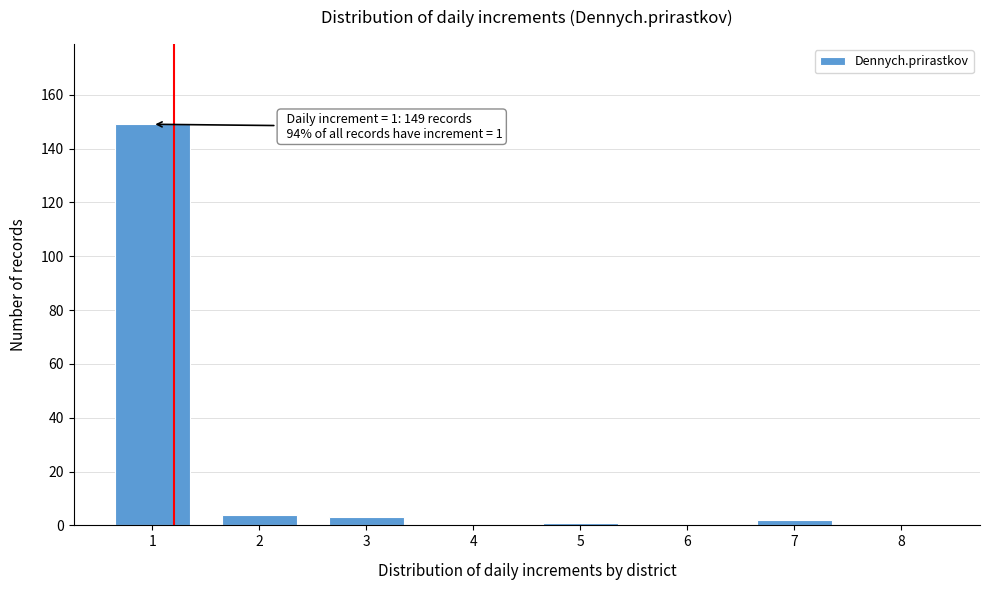

Reading right to left, what are all the values shown in this chart?

8=0	7=2	6=0	5=1	4=0	3=3	2=4	1=149